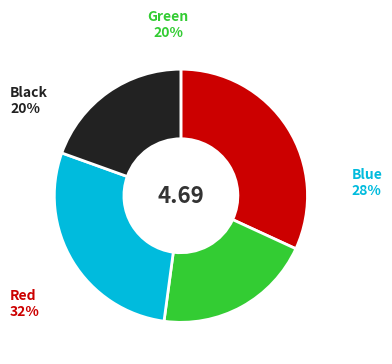

To the nearest percent, what is the average slice percentage?

25%